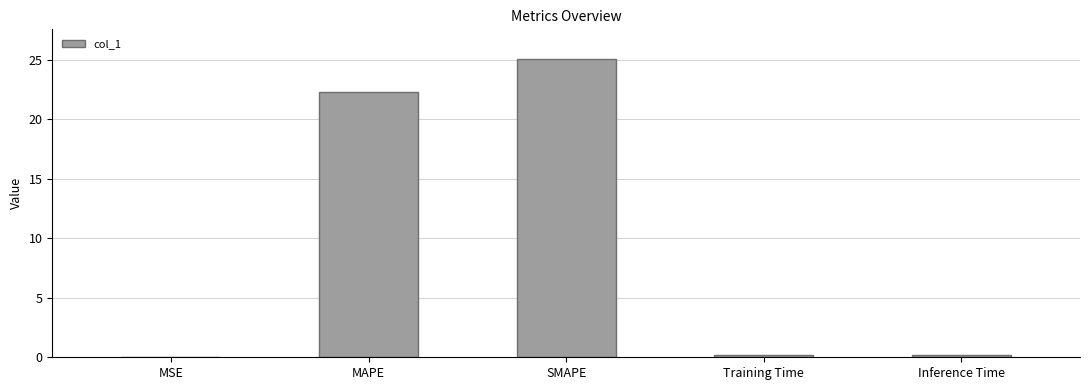

What is the approximate value at MAPE?

22.3